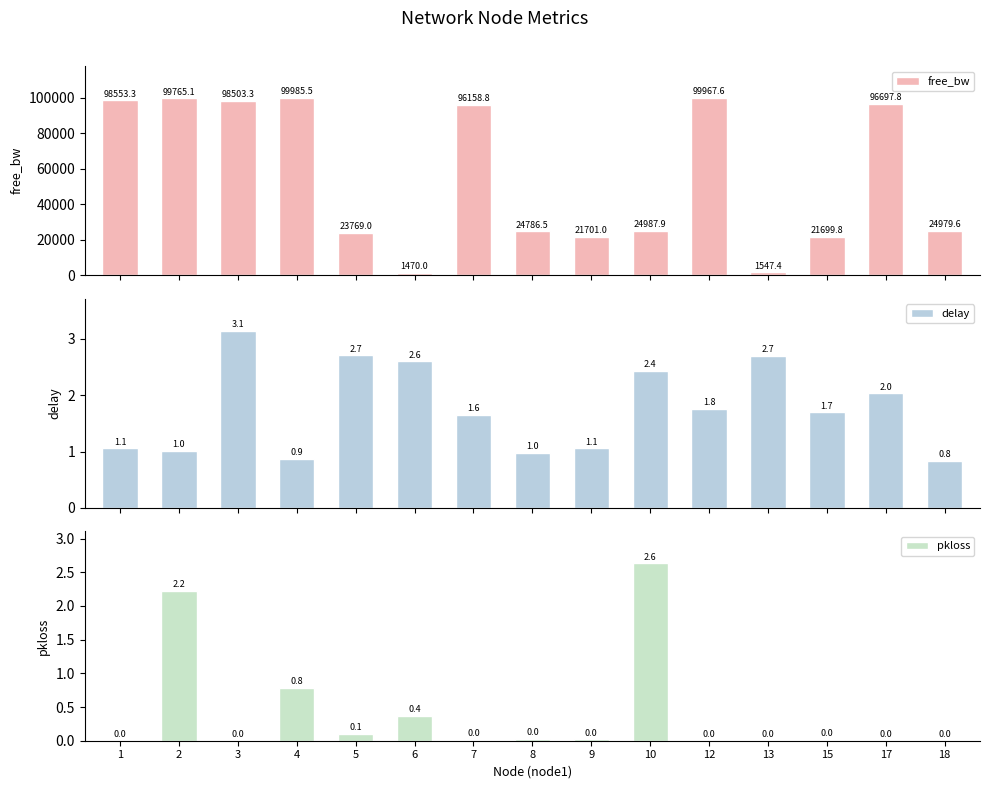

What is the sum of the delay values at 12 and 4?

2.6